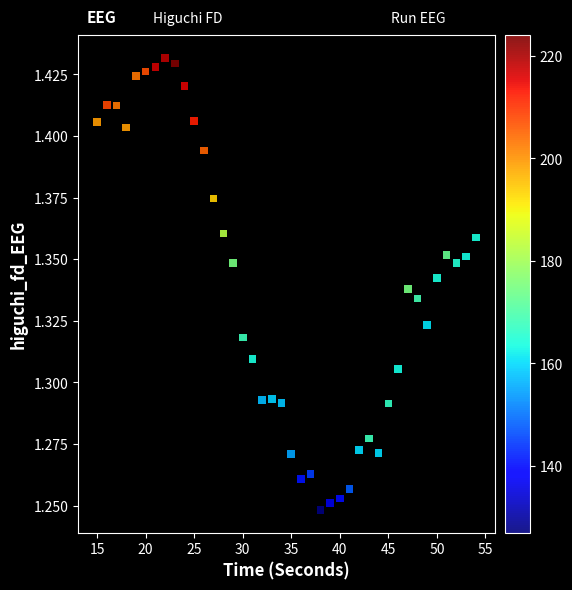

What is the range of X values (max minus min)?

39.0